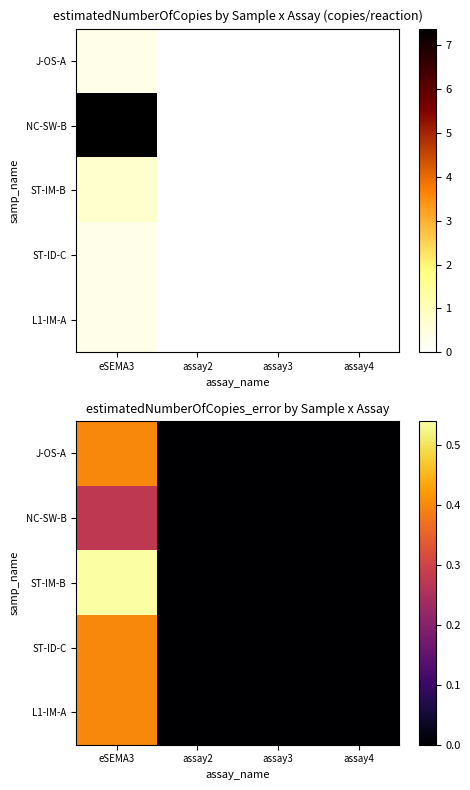

The value of NC-SW-B at assay2 is 0.0. True or false?

True